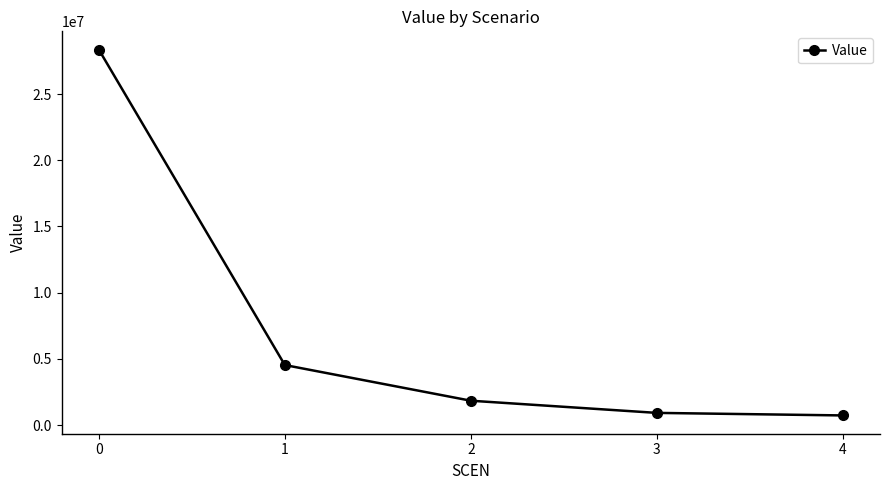

What is the greatest value displayed?

28355180.2